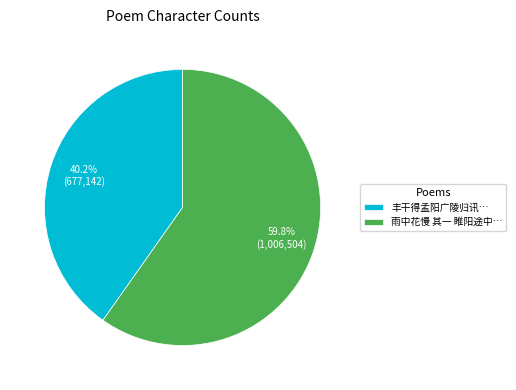

Which has a higher value, 雨中花慢 其一 睢阳途中… or 丰干得孟阳广陵归讯…?

雨中花慢 其一 睢阳途中…